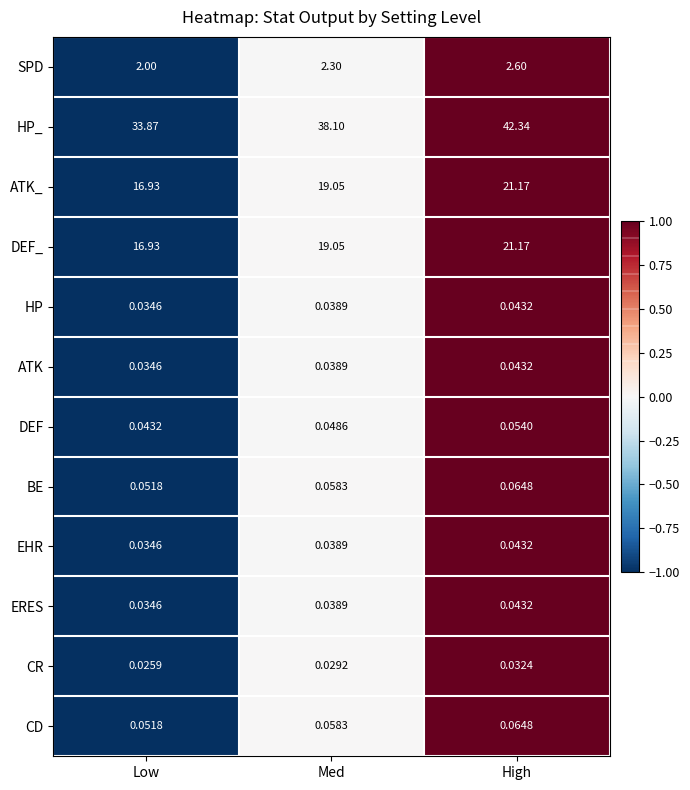

Which series has the largest total across all categories?

HP_